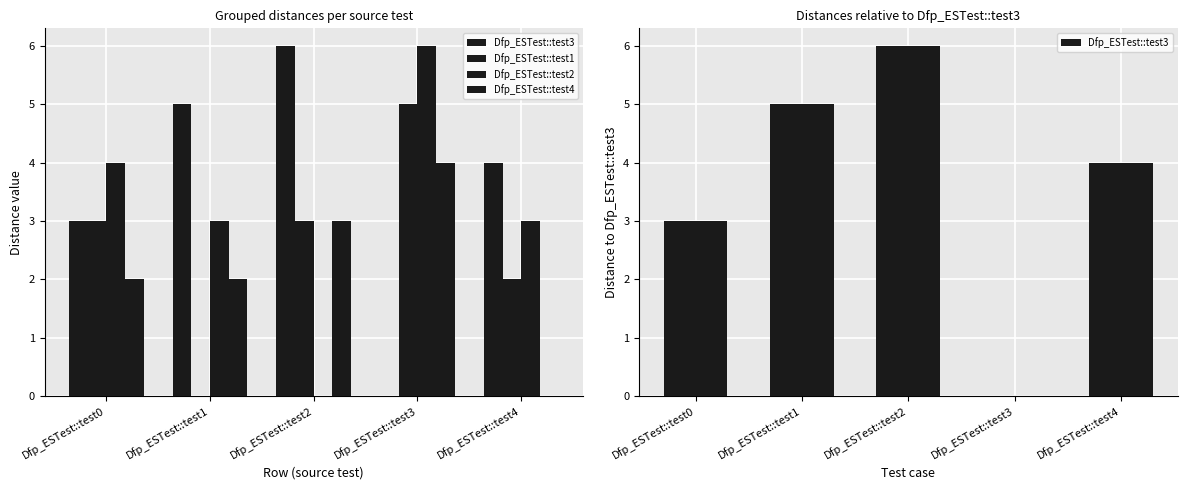

What is the average value of the Dfp_ESTest::test2 series?

3